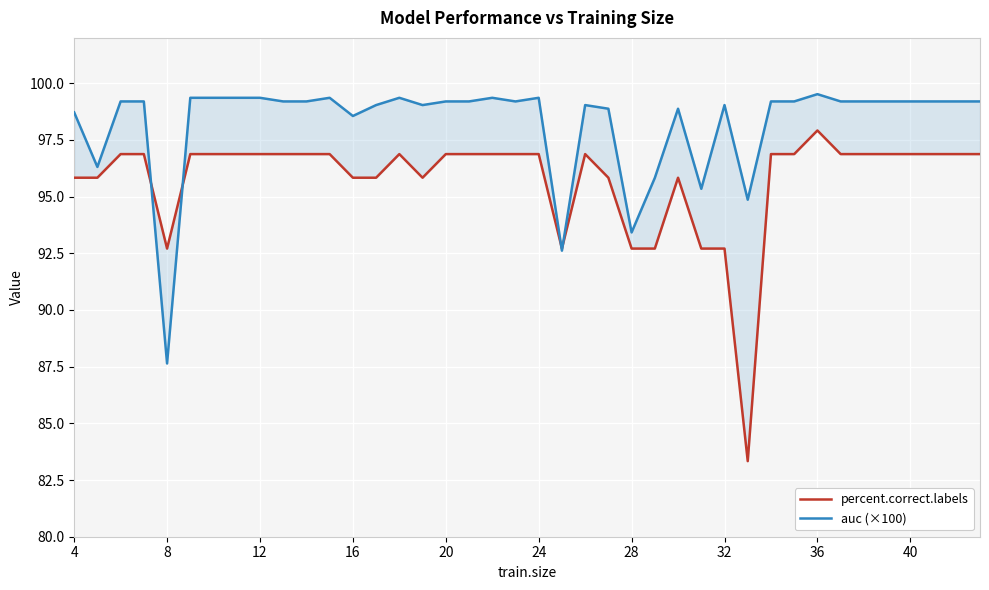

At how many categories does at least one series exceed 96?

34